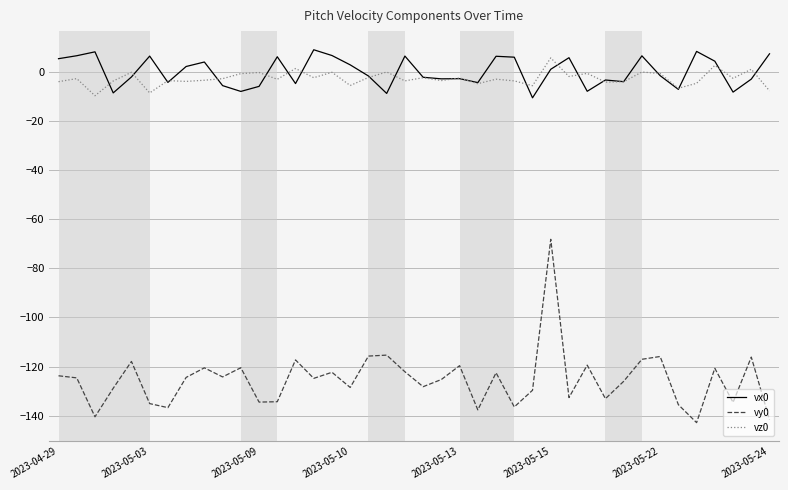

True or false: vx0 and vy0 cross at least once.

False